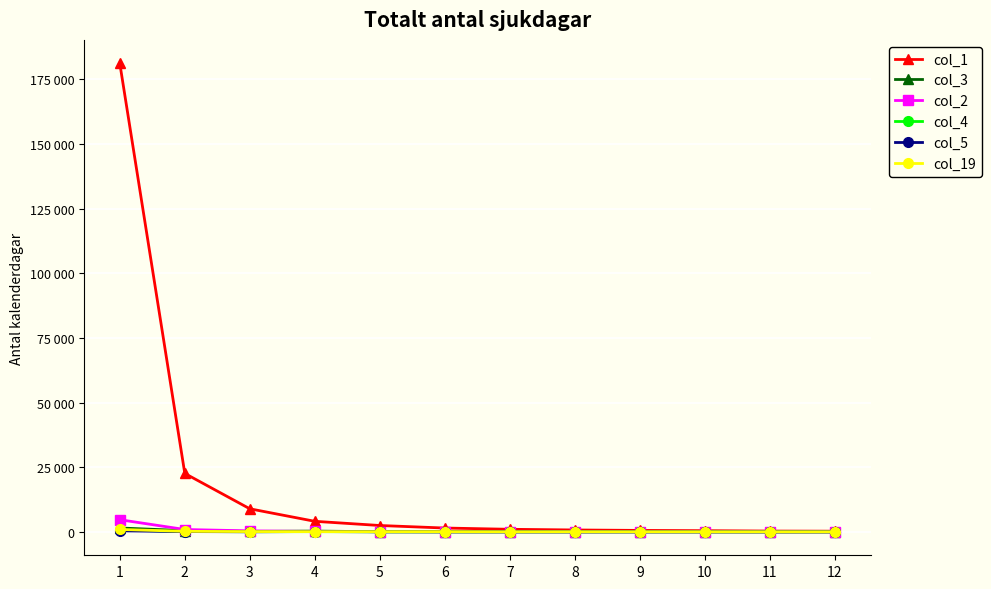

At 9, list the series in order from largest to smallest.

col_1, col_19, col_2, col_3, col_4, col_5